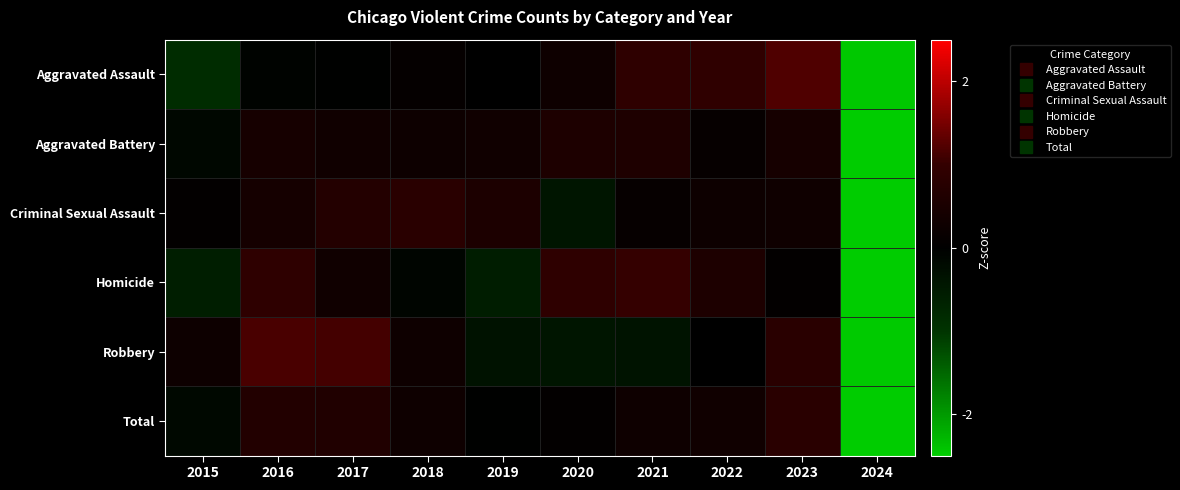

What is the total value across all series at 2019?

-0.1